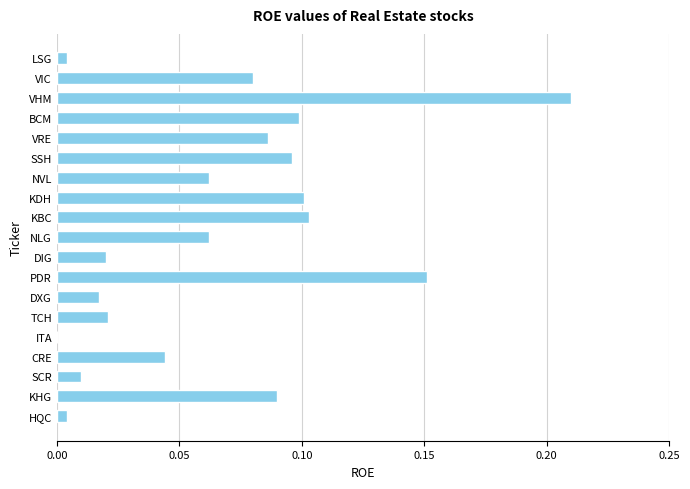

Between VRE and NVL, which is larger?

VRE